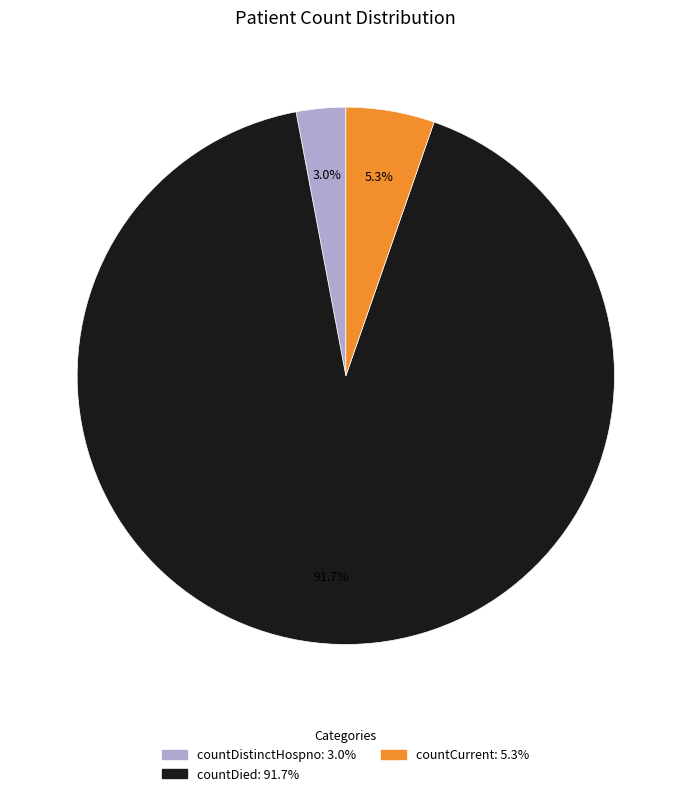

Is there any slice that represents more than half of the pie?

Yes